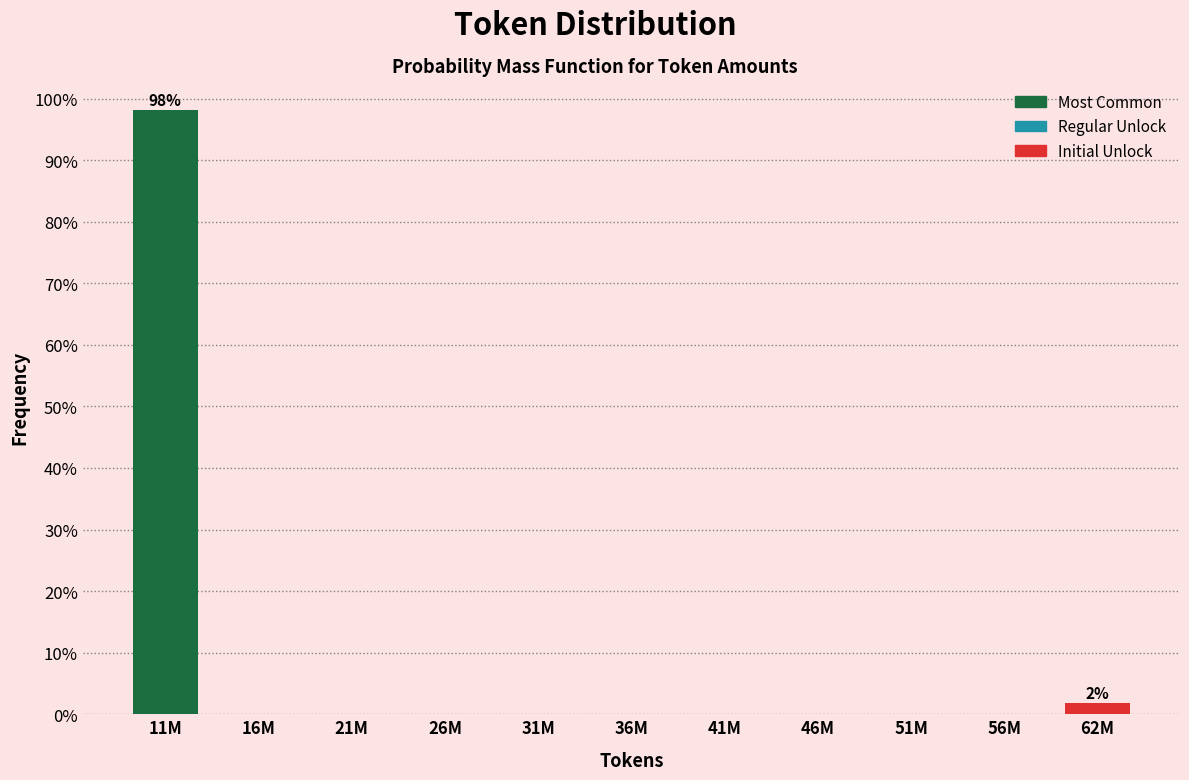

Reading left to right, list all the values displayed in this chart.

11M=98.1	16M=0.0	21M=0.0	26M=0.0	31M=0.0	36M=0.0	41M=0.0	46M=0.0	51M=0.0	56M=0.0	62M=1.9